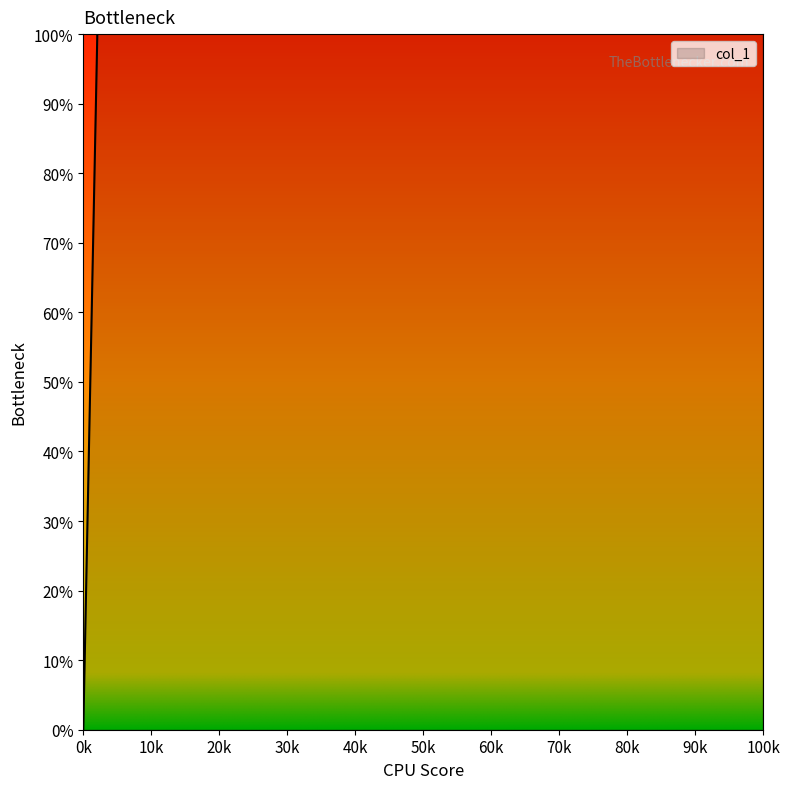

Is it true that the value at 187 is 91.5?

False